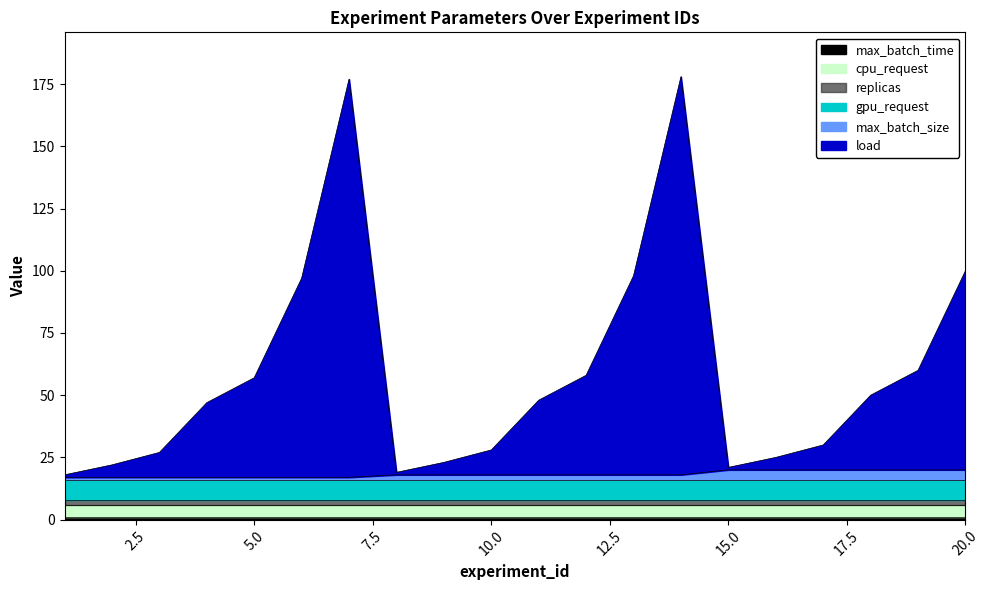

List the labels in order of max_batch_size value, largest first.

15, 16, 17, 18, 19, 20, 8, 9, 10, 11, 12, 13, 14, 1, 2, 3, 4, 5, 6, 7